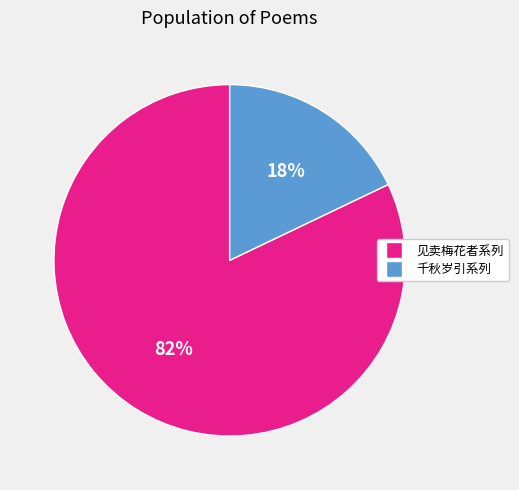

Combined, do 见卖梅花者系列 and 千秋岁引系列 account for over 50%?

Yes